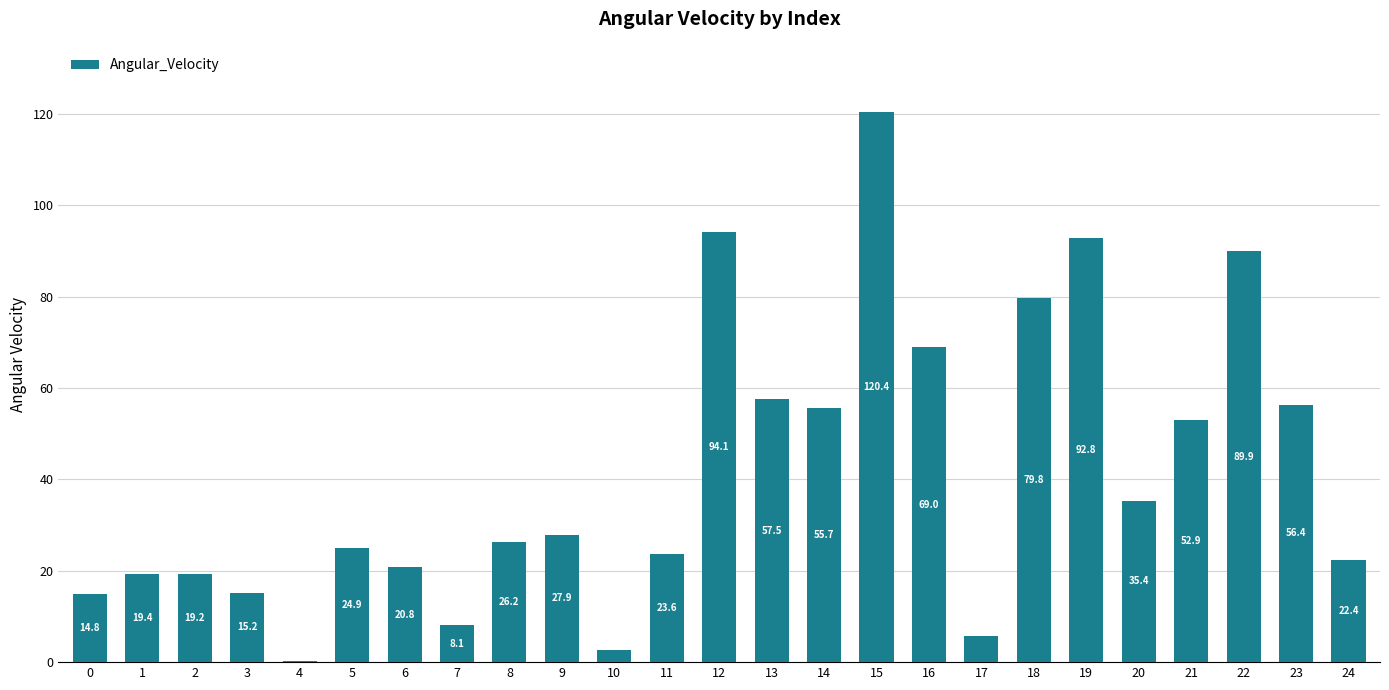

What is the ratio of the value at 18 to the value at 21?

1.5